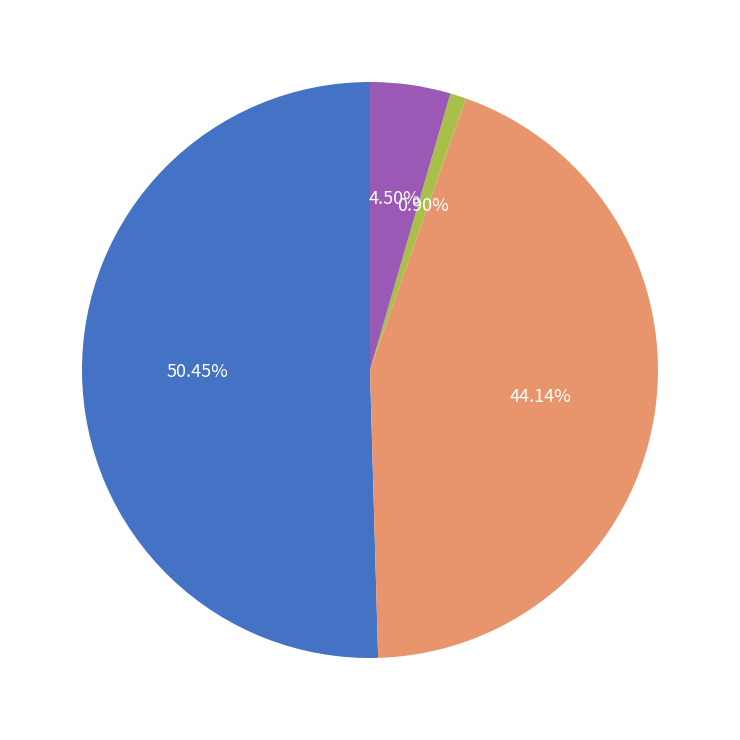

Is there a majority slice in this chart?

Yes